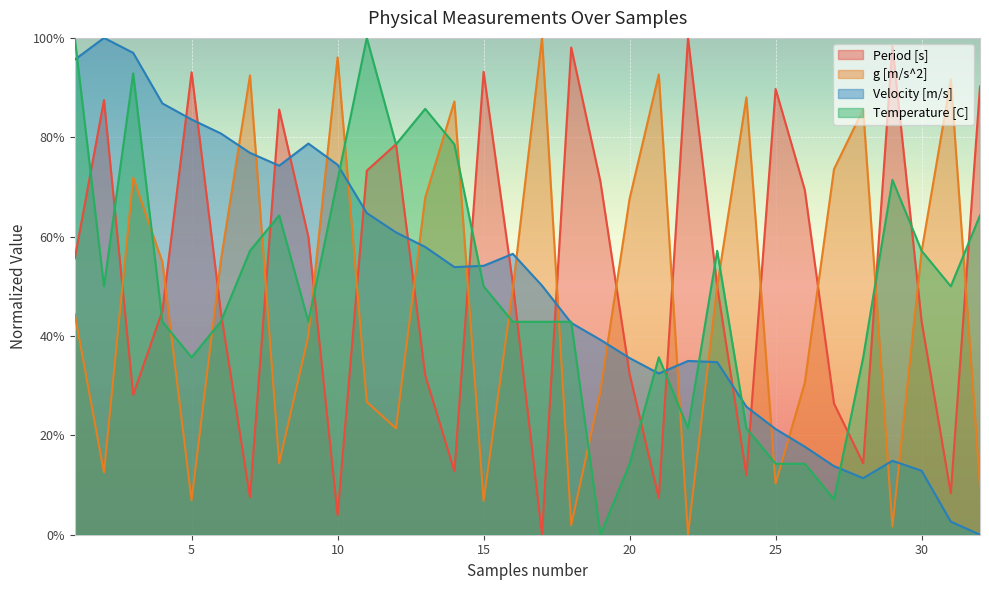

What is the difference between the highest and lowest values at 14?

0.7